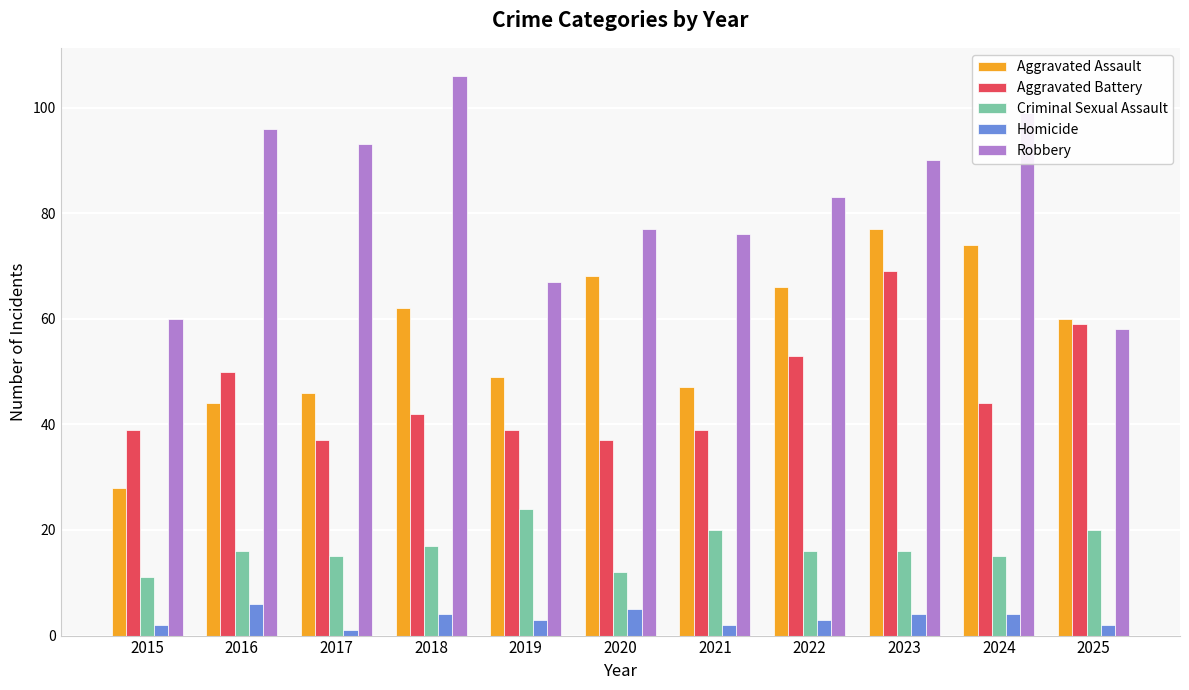

Reading right to left, list all the values displayed in this chart.

Aggravated Assault: 60	74	77	66	47	68	49	62	46	44	28
Aggravated Battery: 59	44	69	53	39	37	39	42	37	50	39
Criminal Sexual Assault: 20	15	16	16	20	12	24	17	15	16	11
Homicide: 2	4	4	3	2	5	3	4	1	6	2
Robbery: 58	99	90	83	76	77	67	106	93	96	60